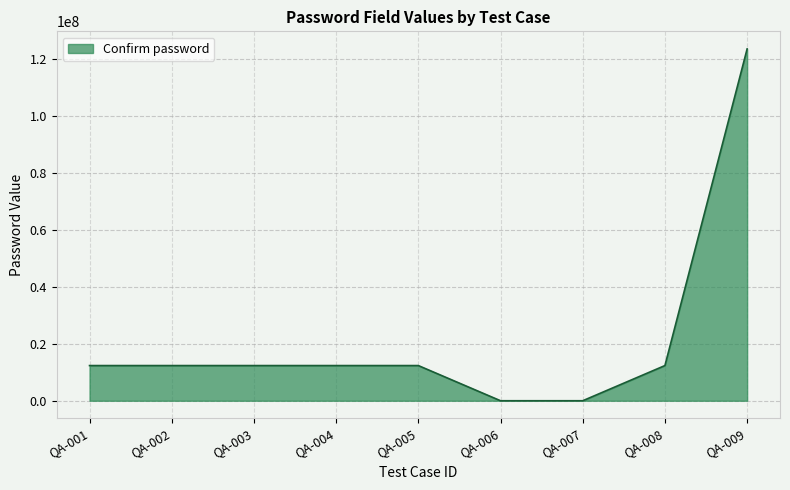

The chart shows a value of 1234 at QA-007. True or false?

True